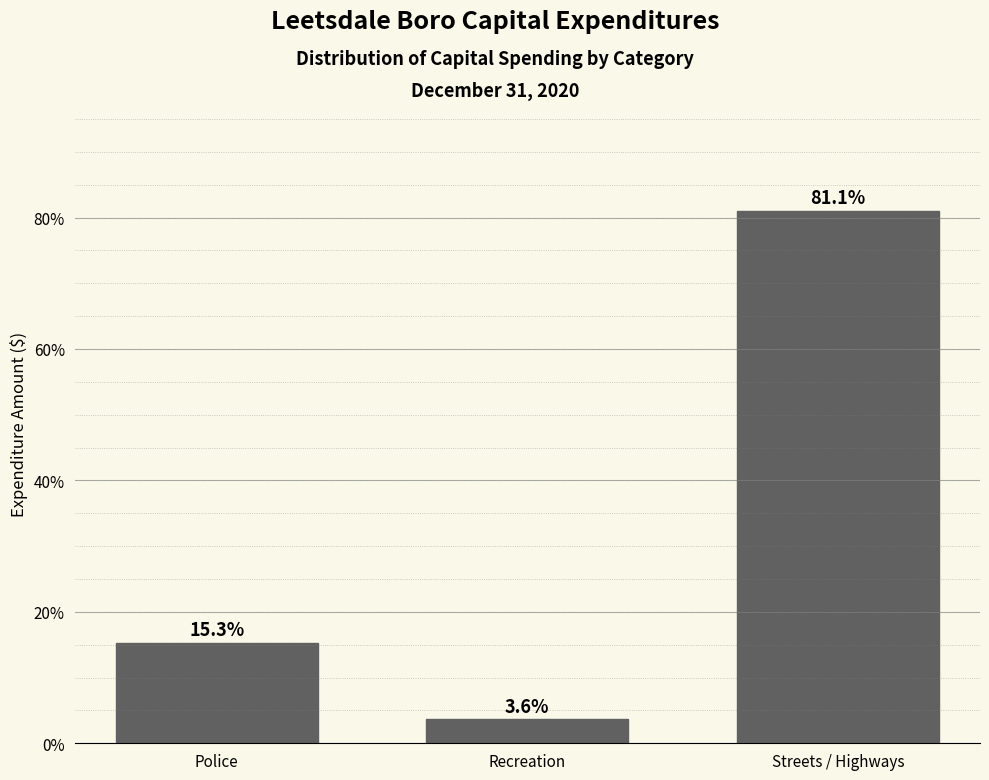

Reading left to right, extract all data points from this chart.

15.3	3.6	81.1